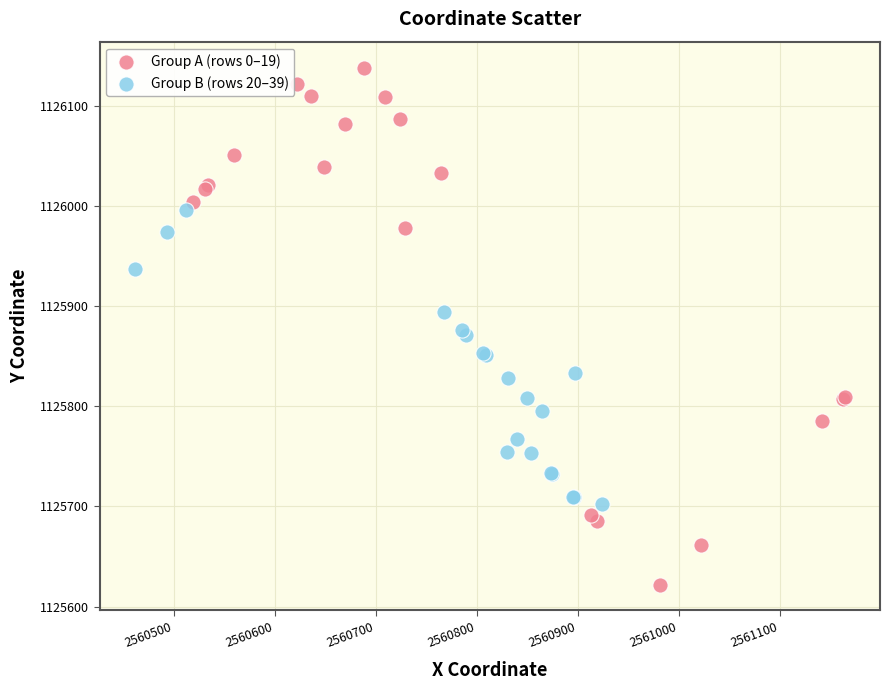

Which series has the widest spread of Y values?

Group A (rows 0–19)